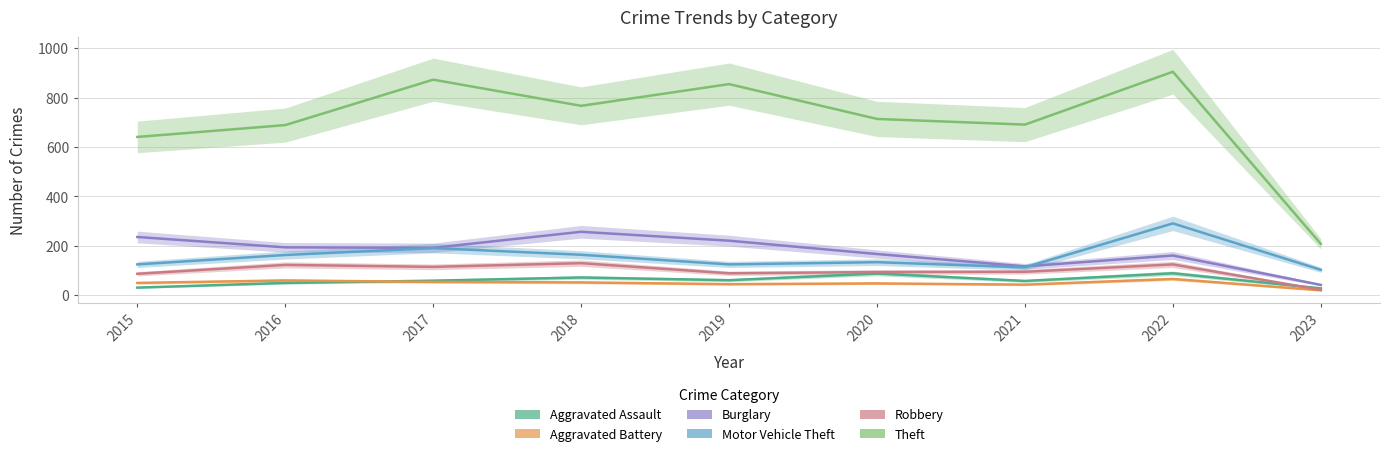

True or false: Aggravated Assault and Burglary cross at least once.

False